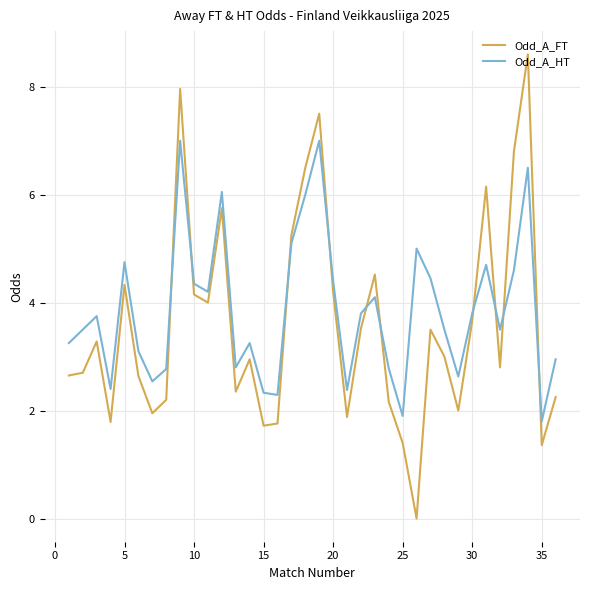

Rank the series by their maximum value, from lowest to highest.

Odd_A_HT, Odd_A_FT